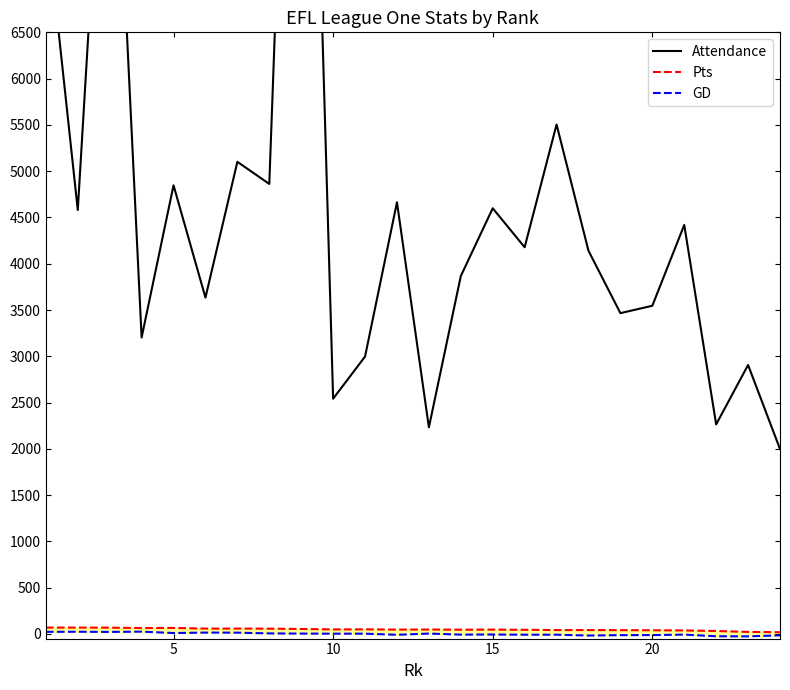

How many lines are shown in the chart?

3